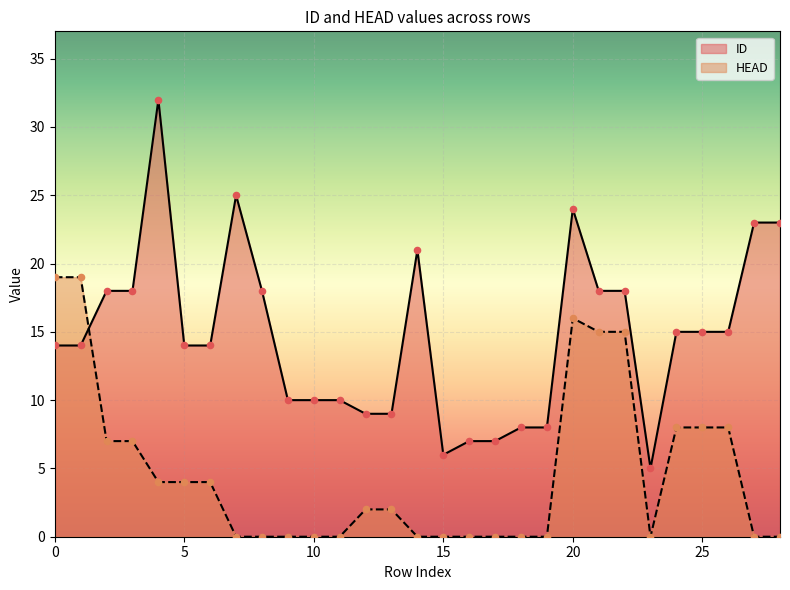

Is the value of HEAD at 3 greater than the value of ID at 28?

No